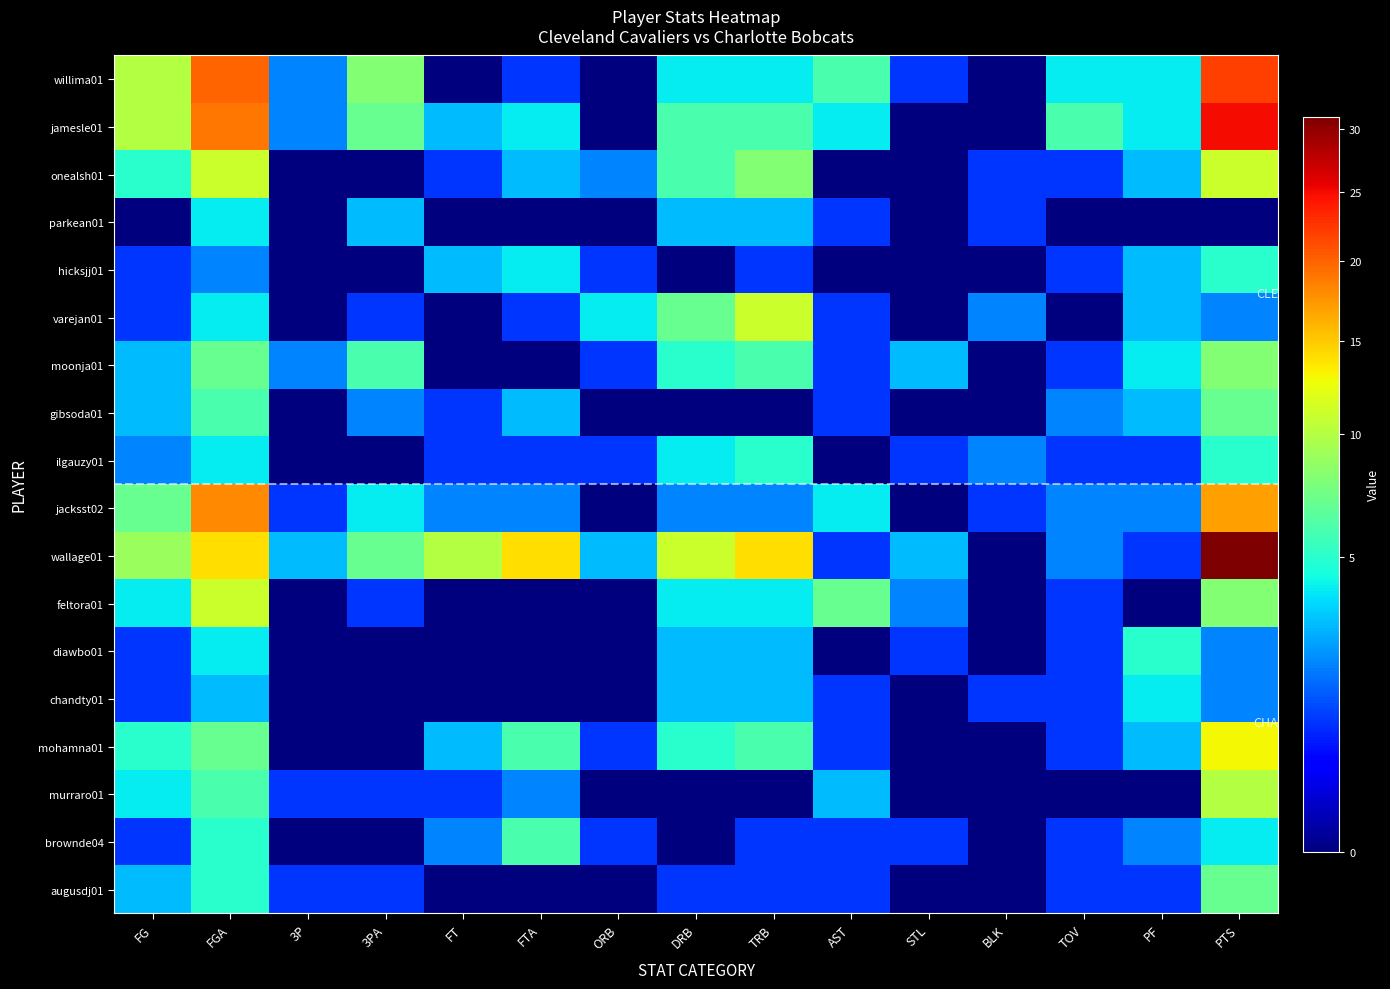

Which series has the widest spread of values?

wallage01